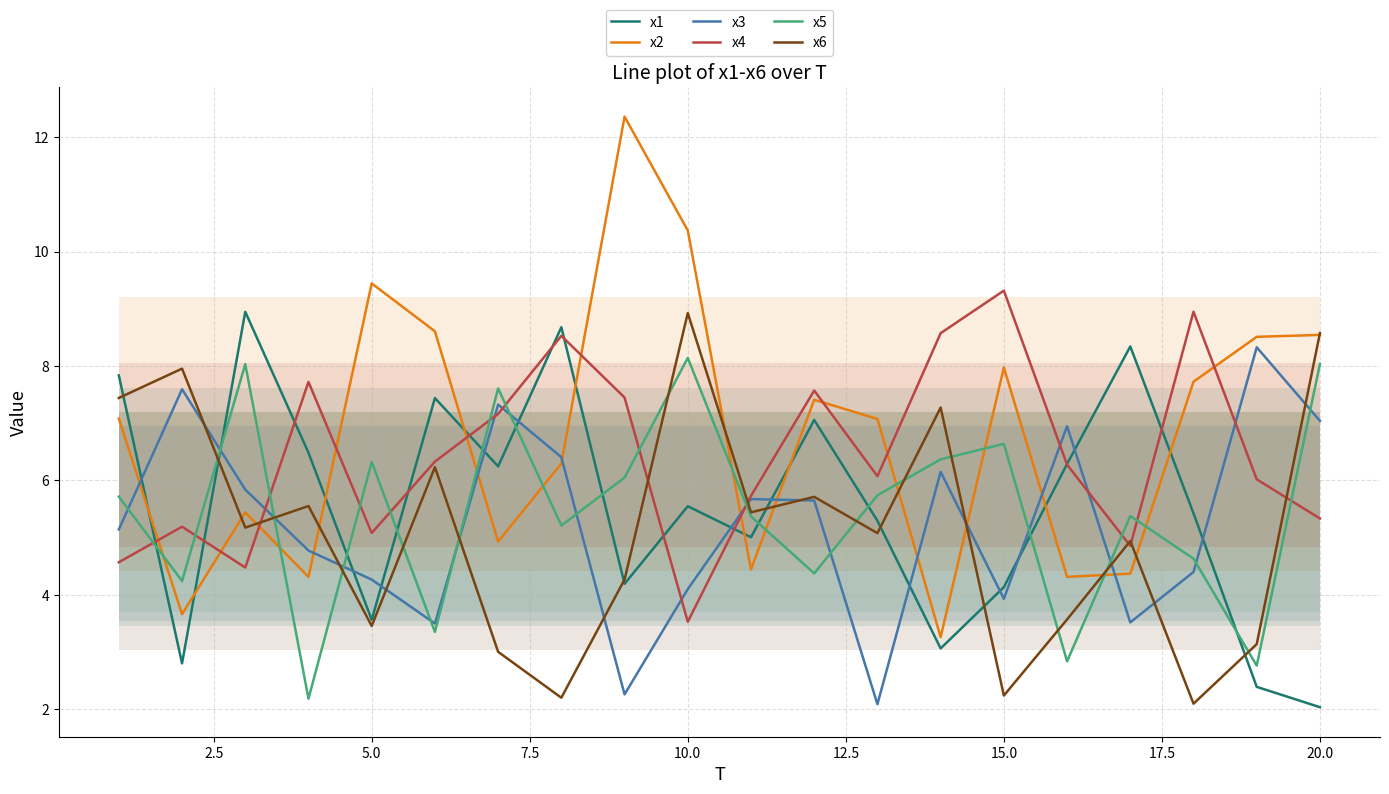

Reading left to right, transcribe all the data shown in this chart.

x1: 7.8	2.8	8.9	6.5	3.6	7.4	6.2	8.7	4.2	5.5	5.0	7.1	5.3	3.1	4.1	6.3	8.3	5.4	2.4	2.0
x2: 7.1	3.7	5.4	4.3	9.4	8.6	4.9	6.3	12.4	10.4	4.4	7.4	7.1	3.3	8.0	4.3	4.4	7.7	8.5	8.5
x3: 5.1	7.6	5.8	4.8	4.3	3.5	7.3	6.4	2.3	4.1	5.7	5.6	2.1	6.2	3.9	6.9	3.5	4.4	8.3	7.0
x4: 4.6	5.2	4.5	7.7	5.1	6.3	7.2	8.5	7.4	3.5	5.7	7.6	6.1	8.6	9.3	6.3	4.9	8.9	6.0	5.3
x5: 5.7	4.2	8.0	2.2	6.3	3.4	7.6	5.2	6.1	8.1	5.4	4.4	5.7	6.4	6.6	2.8	5.4	4.6	2.8	8.0
x6: 7.4	8.0	5.2	5.6	3.5	6.2	3.0	2.2	4.3	8.9	5.4	5.7	5.1	7.3	2.2	3.6	4.9	2.1	3.1	8.6